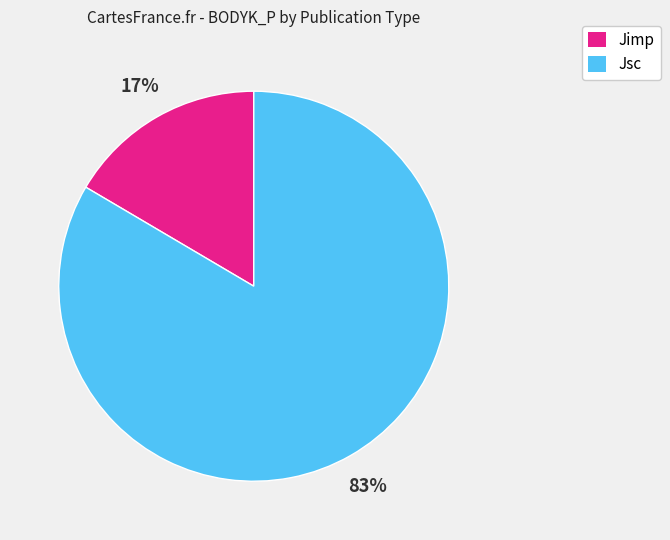

What percentage is the Jsc slice, to the nearest percent?

83%